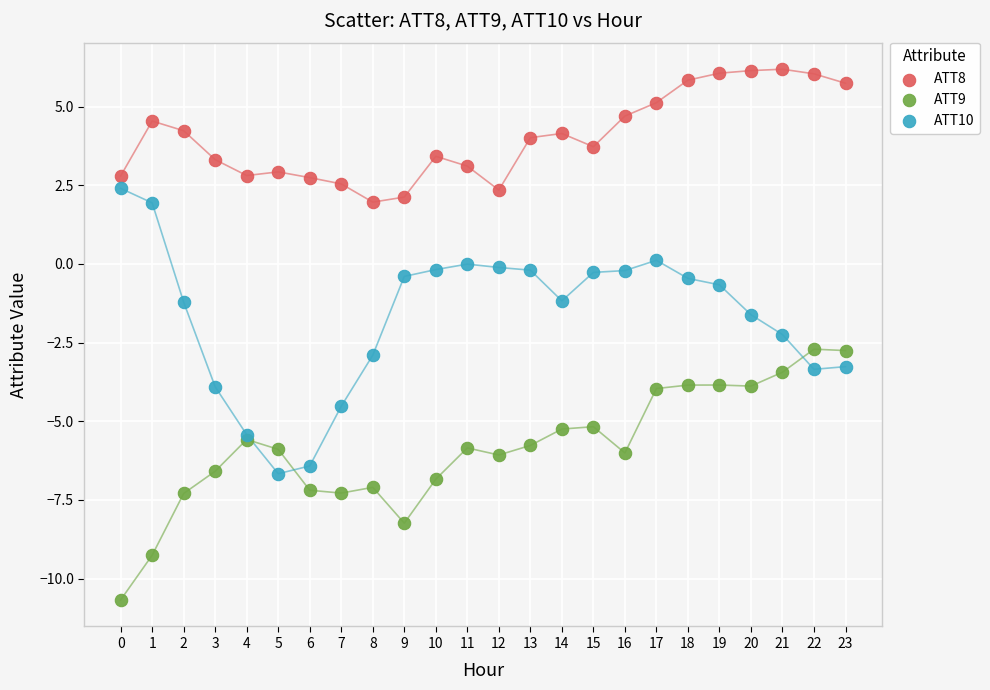

Which series contains the lowest Y value?

ATT9